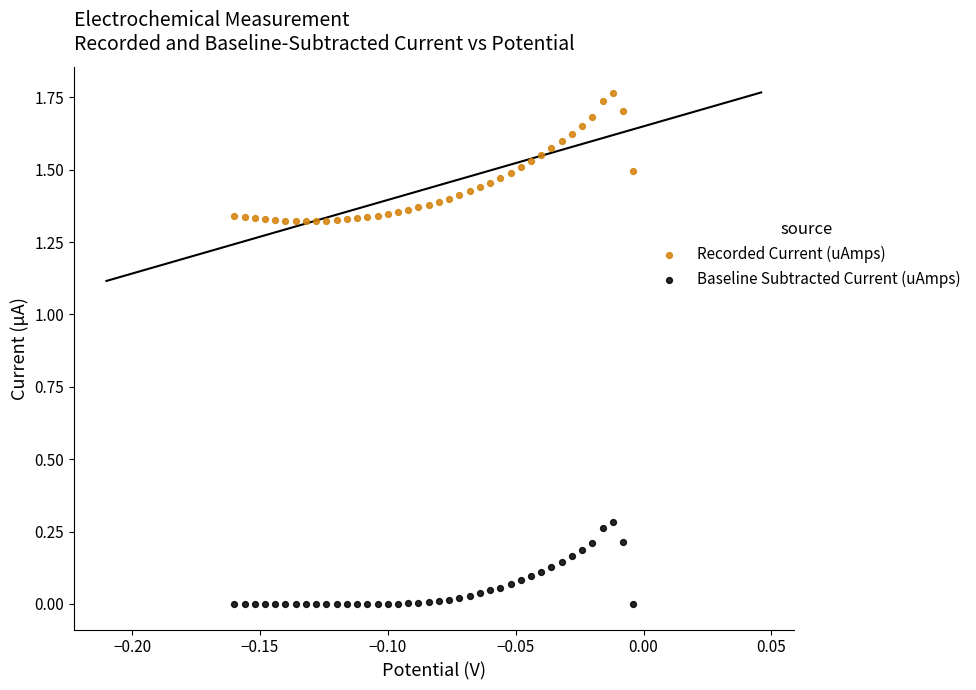

Which series has the widest spread of Y values?

Recorded Current (uAmps)